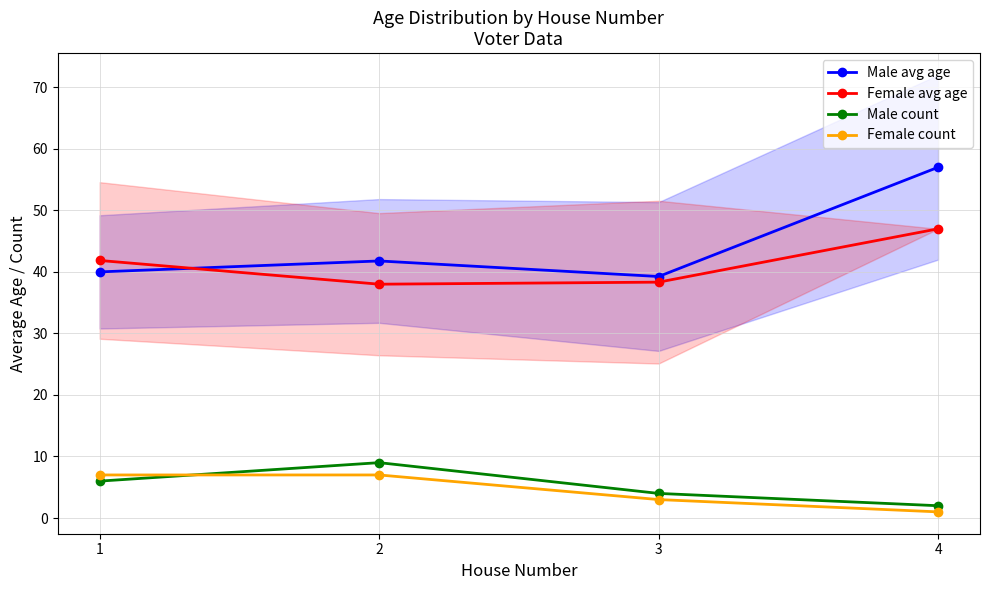

Reading left to right, extract all data points from this chart.

Male avg age: 40.0	41.8	39.2	57.0
Female avg age: 41.9	38.0	38.3	47.0
Male count: 6.0	9.0	4.0	2.0
Female count: 7.0	7.0	3.0	1.0